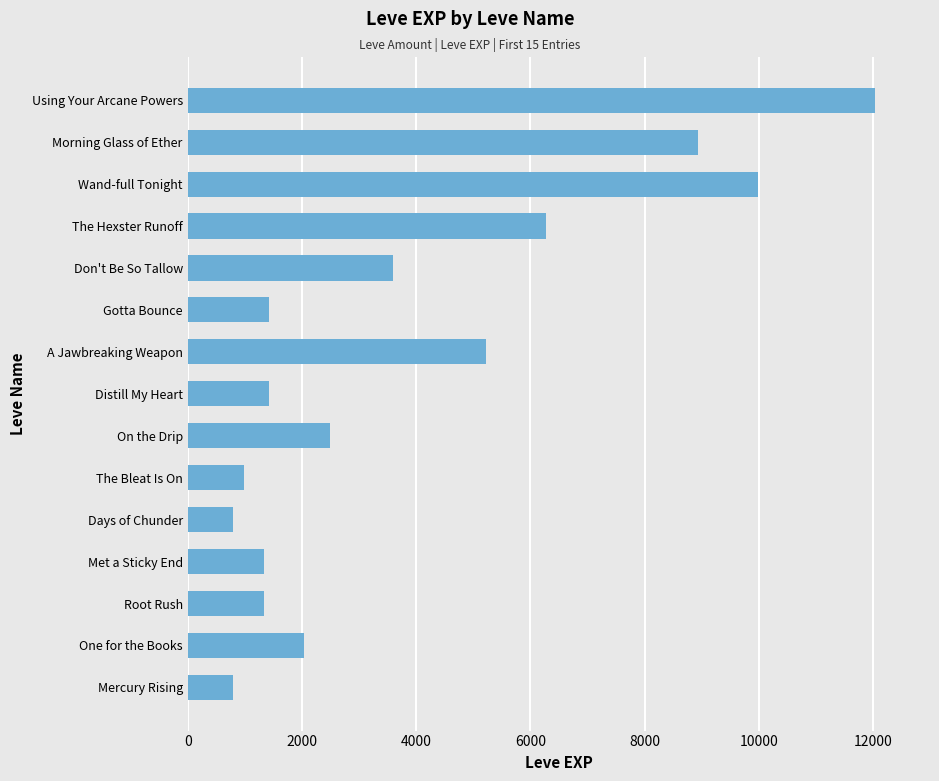

Is it true that the value at A Jawbreaking Weapon is 5220?

True